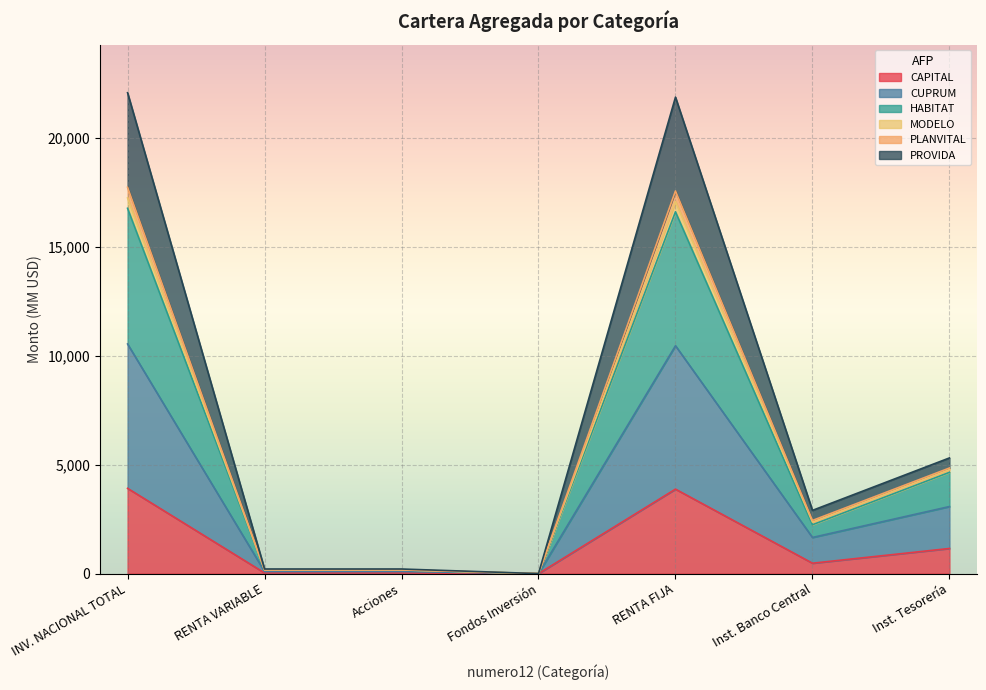

True or false: PROVIDA has more than 0 points higher than both neighbors.

True